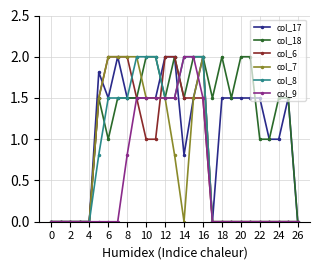

What is the highest value of the col_8 series?

2.0